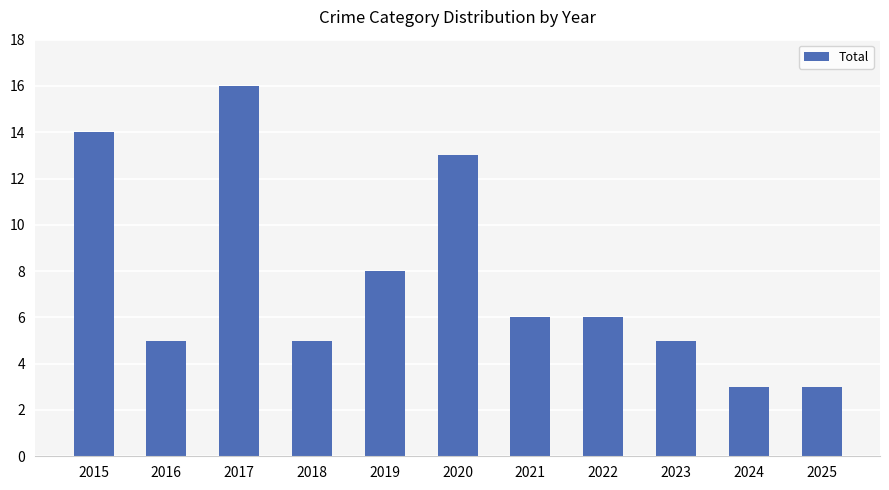

What is the difference between the maximum and minimum values?

13